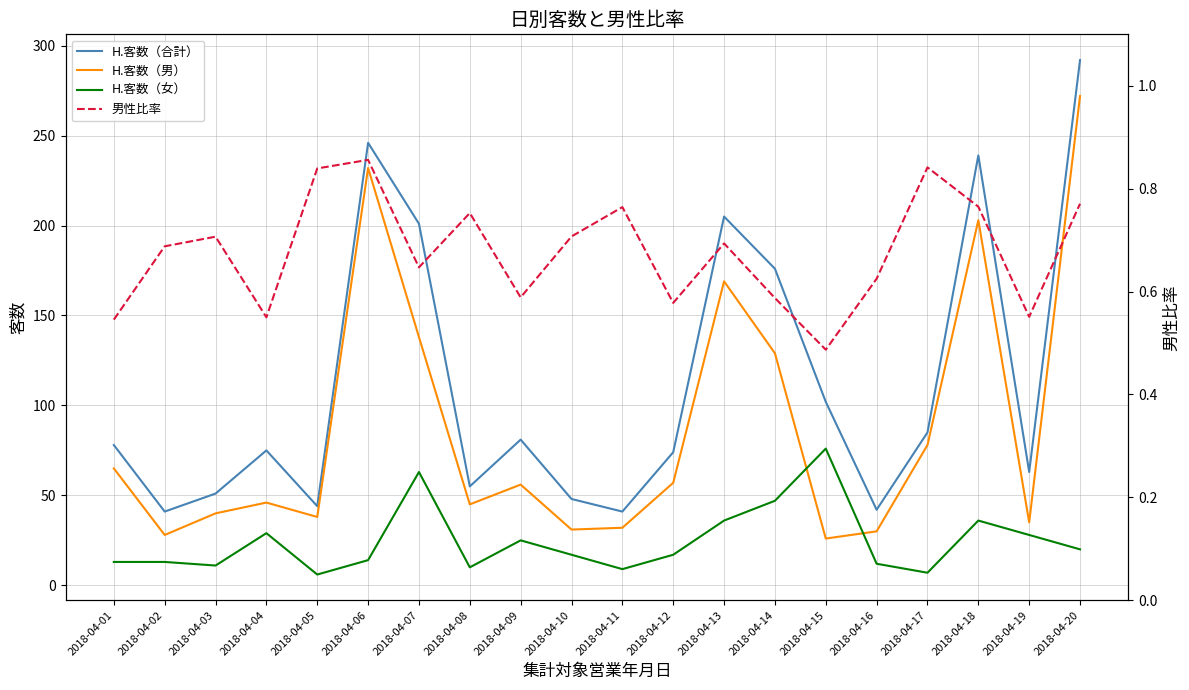

Which has a higher value, 2018-04-08 or 2018-04-03?

2018-04-08